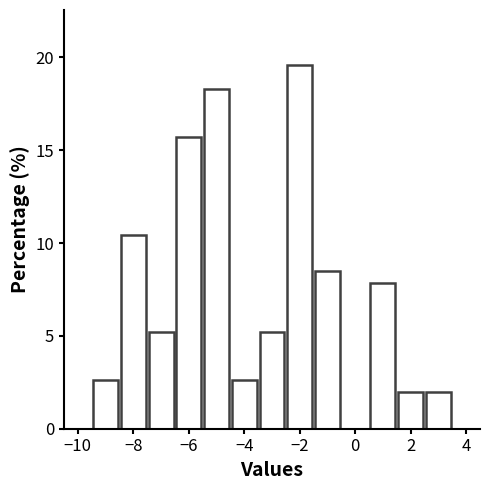

Reading left to right, list every bar in this chart as the range it spans on the x-axis followed by its height. Neither the bar edges nor the heights are printed on the chart, so give them approximately, as read against the axes.

-9.5 to -8.5: 2.5
-8.5 to -7.5: 10.5
-7.5 to -6.5: 5.0
-6.5 to -5.5: 15.5
-5.5 to -4.5: 18.5
-4.5 to -3.5: 2.5
-3.5 to -2.5: 5.0
-2.5 to -1.5: 19.5
-1.5 to -0.5: 8.5
-0.5 to 0.5: 0
0.5 to 1.5: 8.0
1.5 to 2.5: 2.0
2.5 to 3.5: 2.0